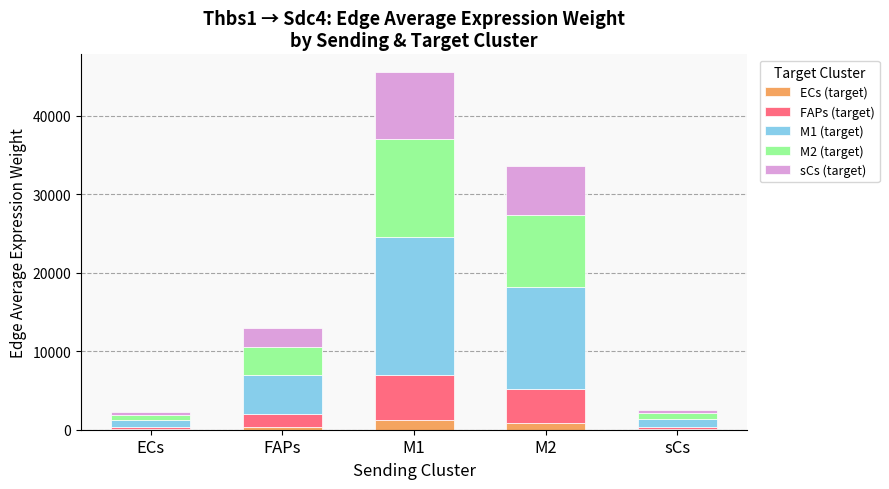

At which category is the sum across all series the highest?

M1